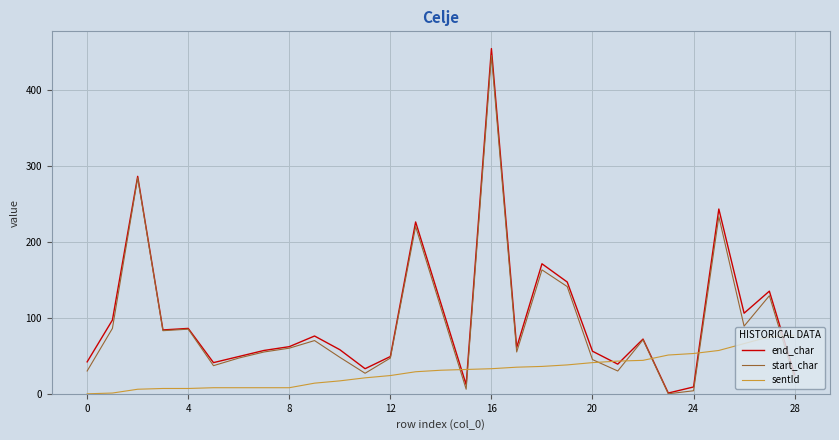

What is the maximum value shown in the chart?

454